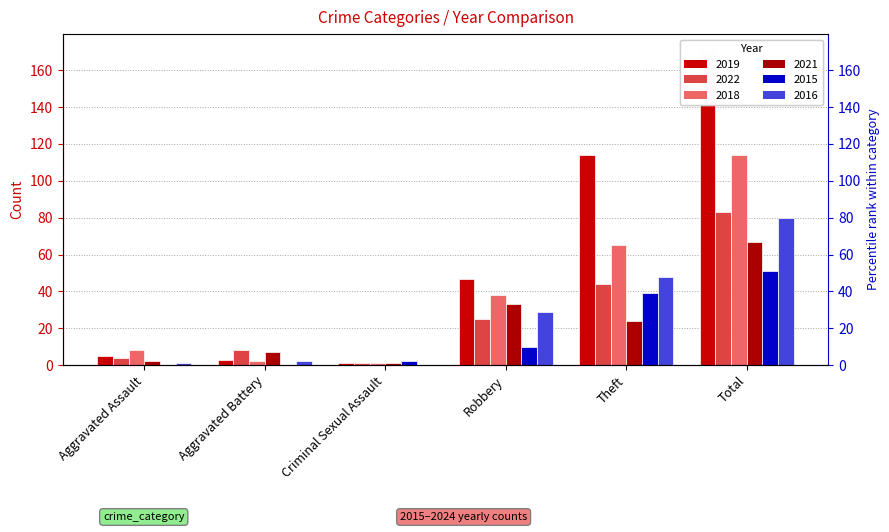

Count the number of data series in this chart.

6